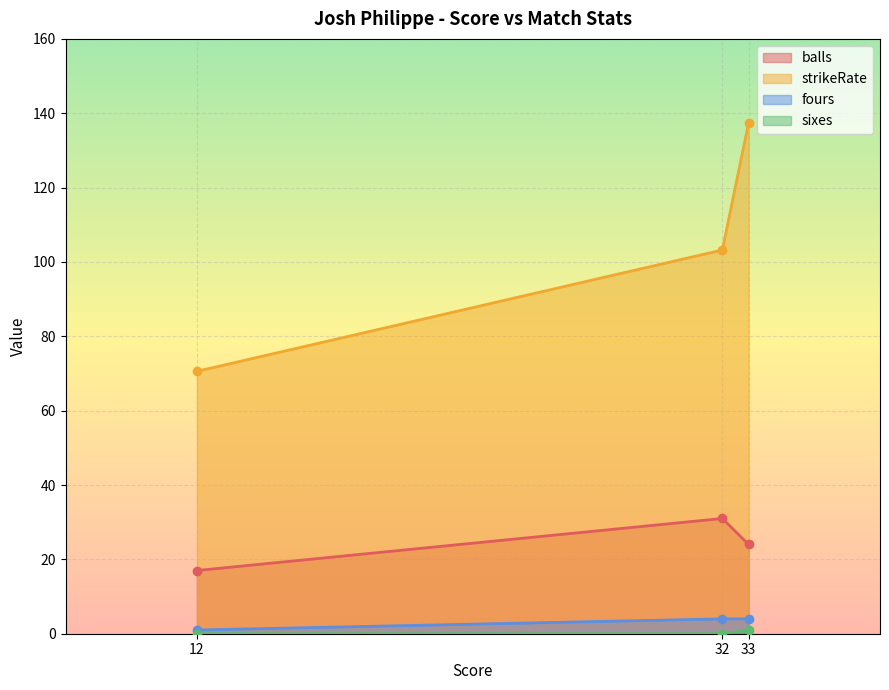

What is the difference between the highest and lowest values at 32?

103.2